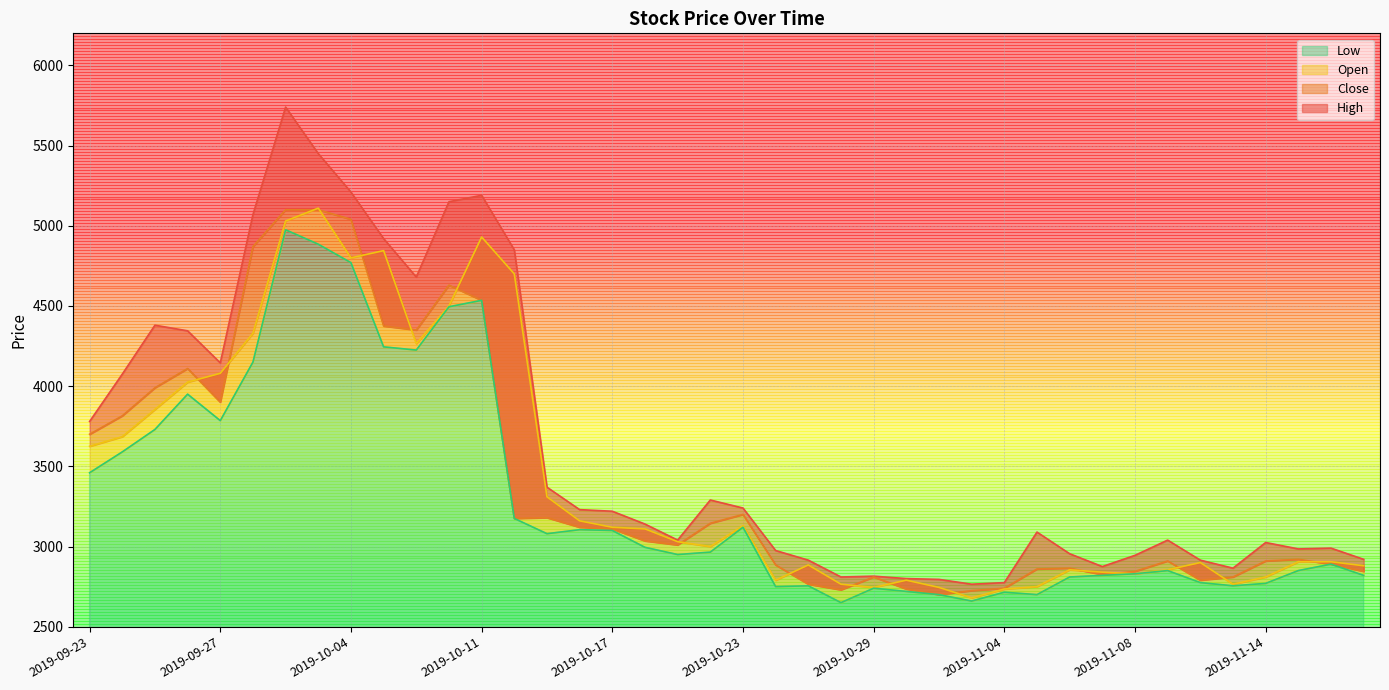

What is the difference between the maximum and minimum values in the Close series?

2400